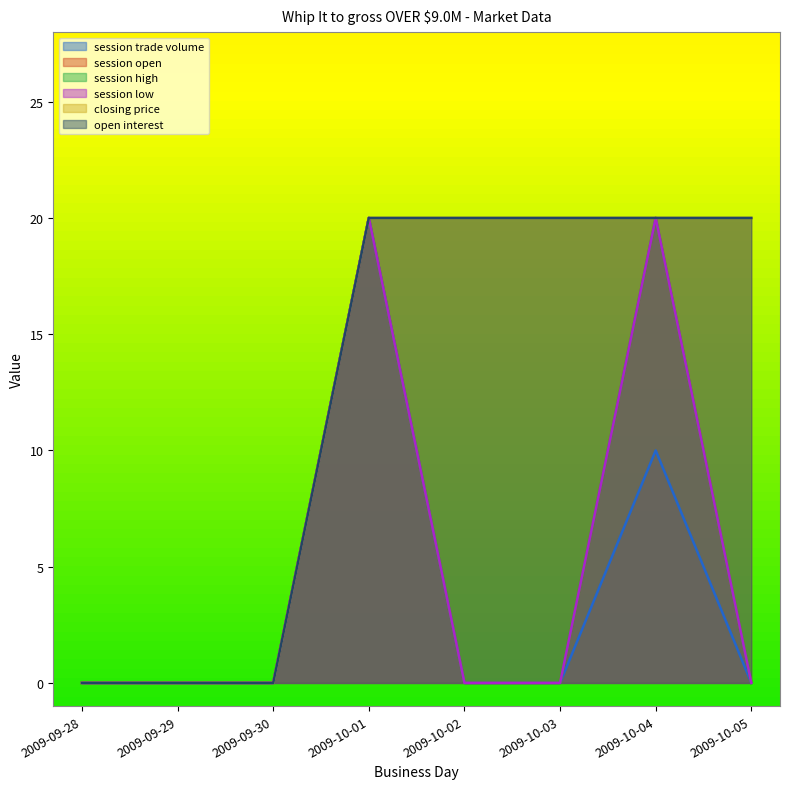

What are all the series names shown in the legend?

session trade volume, session open, session high, session low, closing price, open interest